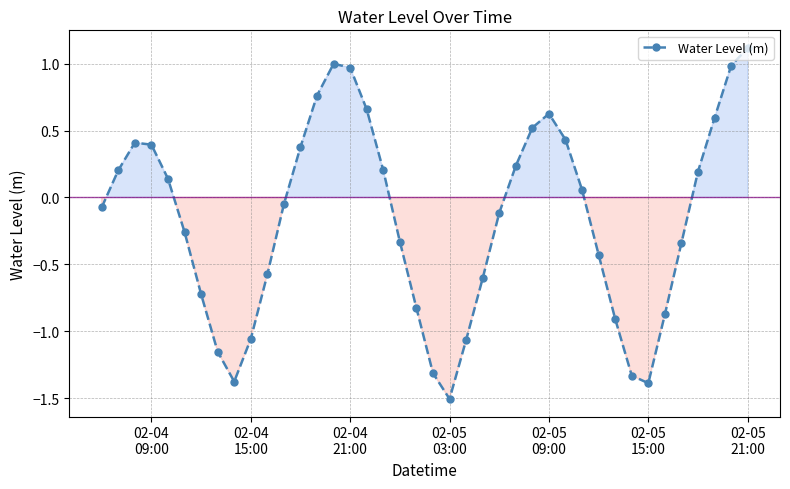

Is this an area chart (filled region under the line)?

No